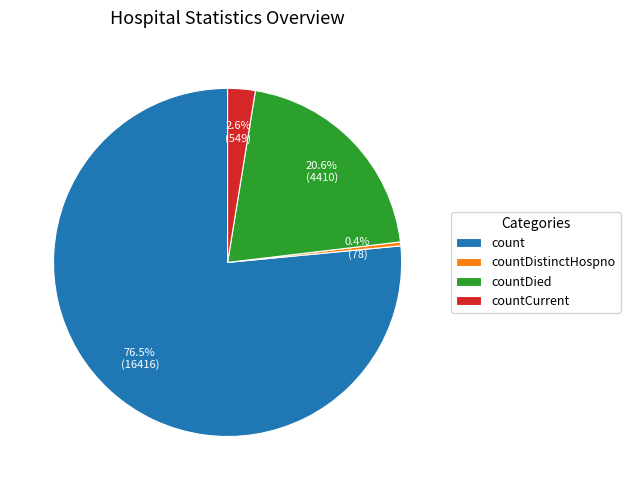

How many segments does this pie chart have?

4